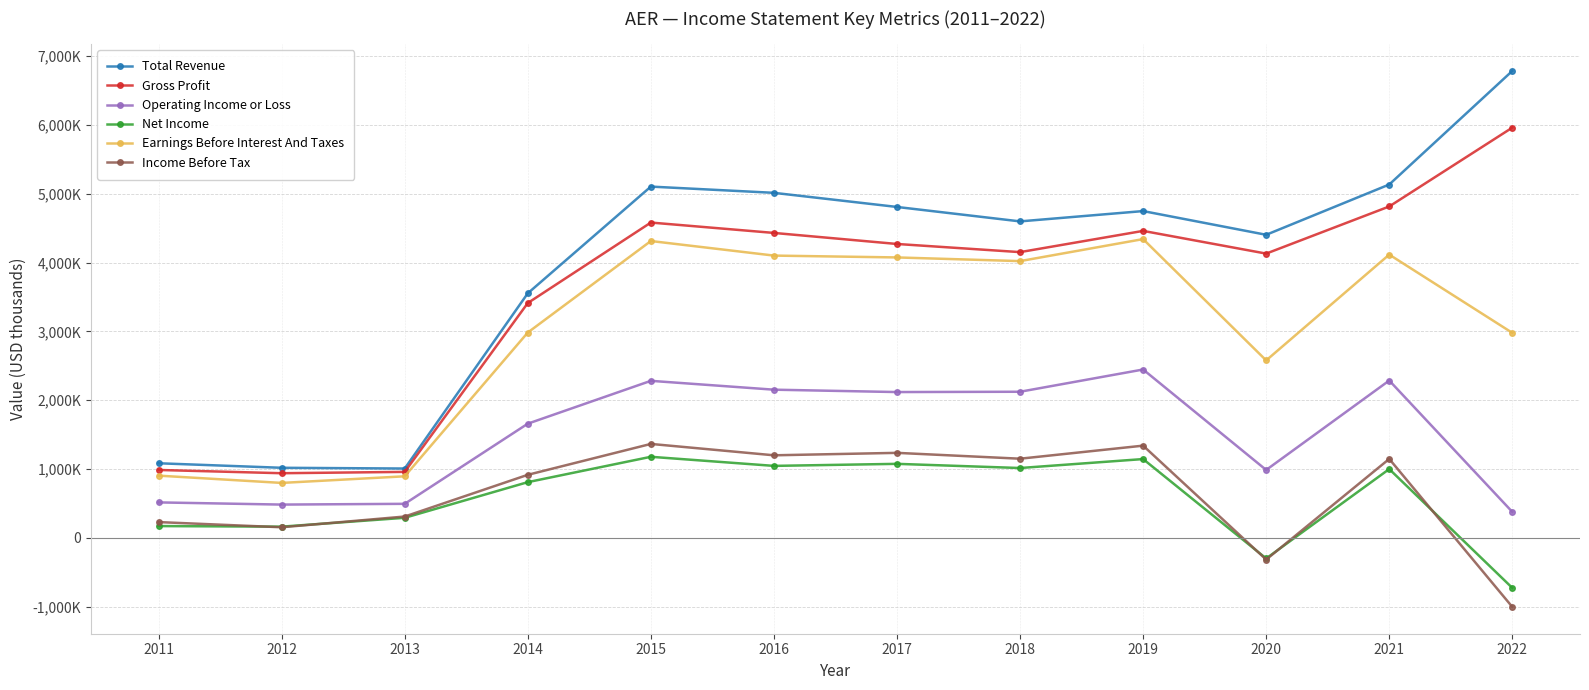

Reading left to right, what are all the values shown in this chart?

Total Revenue: 2011=1084600	2012=1018900	2013=1008200	2014=3554100	2015=5104200	2016=5013600	2017=4808400	2018=4598700	2019=4748500	2020=4404000	2021=5134600	2022=6784600
Gross Profit: 2011=987300	2012=940100	2013=959600	2014=3412500	2015=4581800	2016=4431100	2017=4270600	2018=4152200	2019=4460600	2020=4130700	2021=4815600	2022=5961000
Operating Income or Loss: 2011=516100	2012=484400	2013=495400	2014=1659800	2015=2282300	2016=2153700	2017=2119200	2018=2123700	2019=2446800	2020=987500	2021=2286700	2022=378200
Net Income: 2011=172200	2012=163700	2013=292400	2014=810400	2015=1178700	2016=1046600	2017=1076200	2018=1015600	2019=1145700	2020=-298600	2021=1000500	2022=-726000
Earnings Before Interest And Taxes: 2011=904900	2012=799100	2013=895300	2014=2983900	2015=4313500	2016=4101800	2017=4075000	2018=4021600	2019=4341500	2020=2579000	2021=4116300	2022=2979300
Income Before Tax: 2011=230100	2012=154900	2013=310800	2014=916900	2015=1365700	2016=1200400	2017=1235900	2018=1150900	2019=1340600	2020=-314600	2021=1147900	2022=-1002400